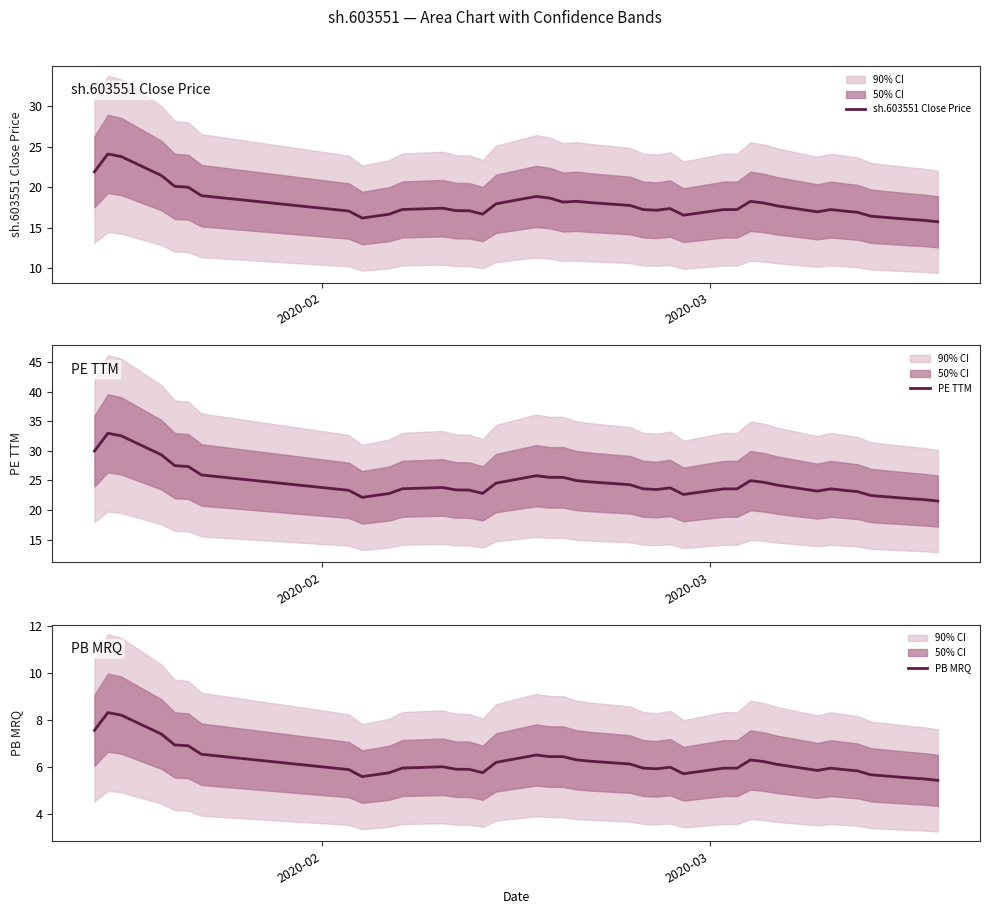

What are all the series names shown in the legend?

sh.603551 Close Price, PE TTM, PB MRQ